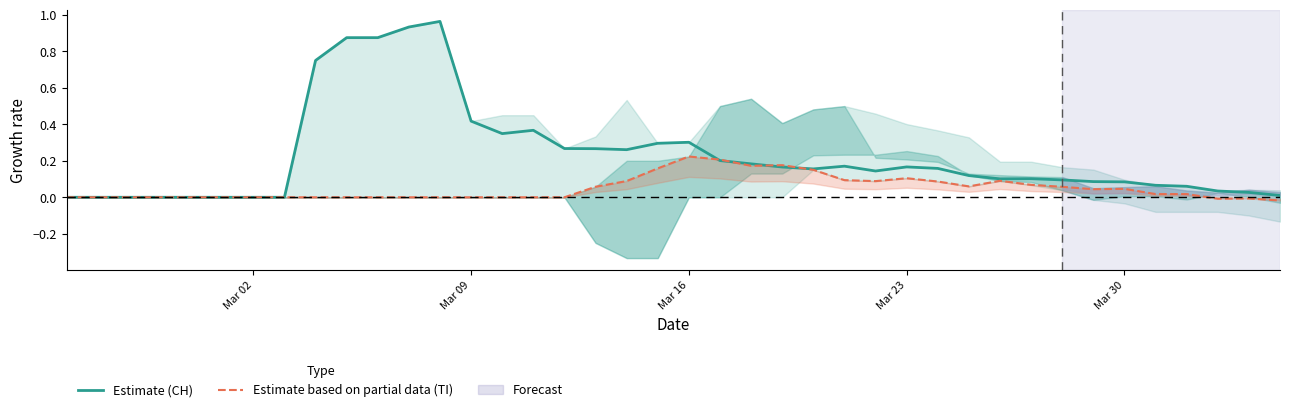

Reading right to left, extract all data points from this chart.

Estimate (CH): 0.0	0.0	0.0	0.1	0.1	0.1	0.1	0.1	0.1	0.1	0.1	0.2	0.2	0.1	0.2	0.2	0.2	0.2	0.2	0.3	0.3	0.3	0.3	0.3	0.4	0.3	0.4	1.0	0.9	0.9	0.9	0.8	0.0	0.0	0.0	0.0	0.0	0.0	0.0	0.0
Estimate based on partial data (TI): -0.0	-0.0	-0.0	0.0	0.0	0.0	0.0	0.1	0.1	0.1	0.1	0.1	0.1	0.1	0.1	0.2	0.2	0.2	0.2	0.2	0.2	0.1	0.1	0.0	0.0	0.0	0.0	0.0	0.0	0.0	0.0	0.0	0.0	0.0	0.0	0.0	0.0	0.0	0.0	0.0